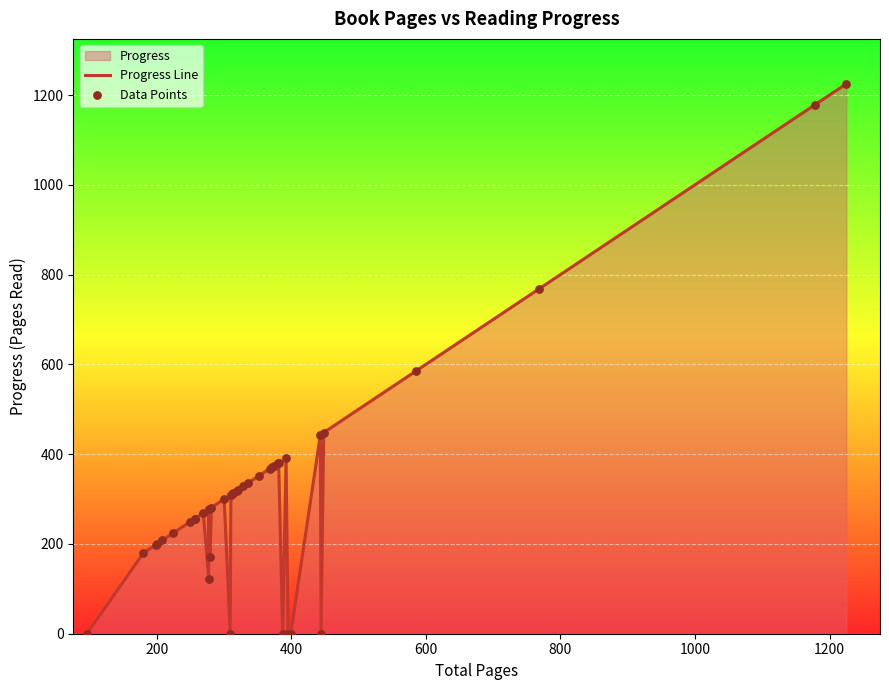

Which series reaches the maximum Y coordinate?

Progress Line